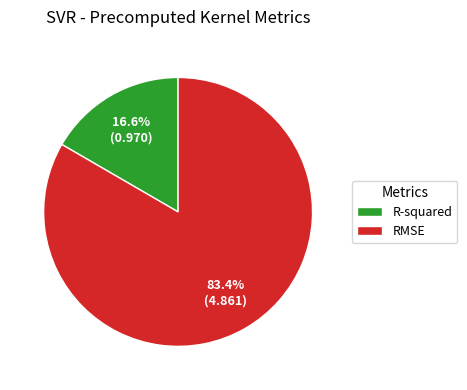

What percentage is the RMSE slice, to the nearest percent?

83%